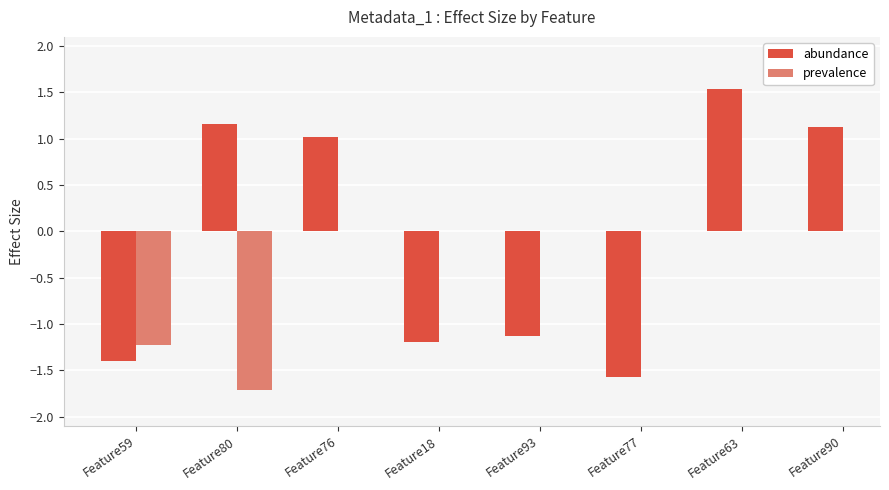

What is the difference between the second highest and second lowest values in the abundance series?

2.6